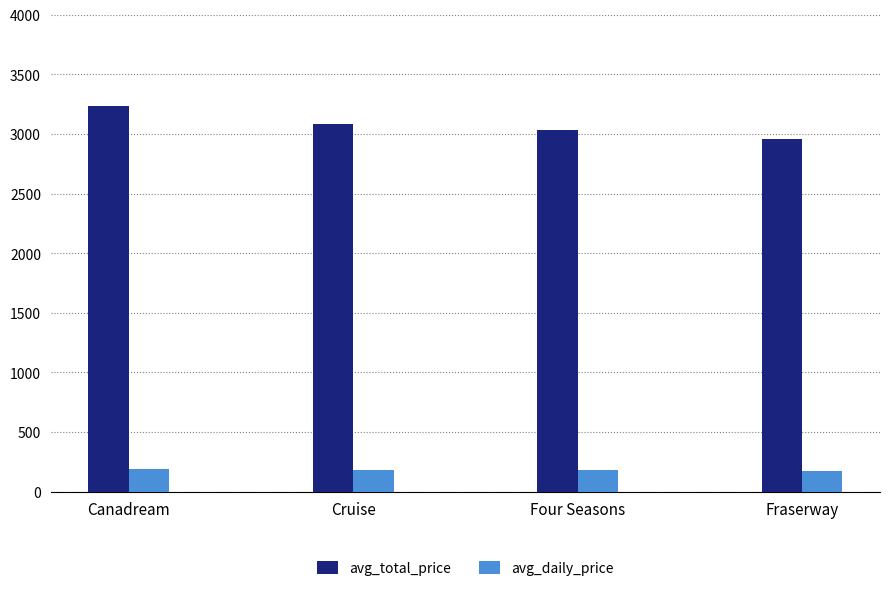

The avg_total_price series shows 4562.2 at Four Seasons. True or false?

False